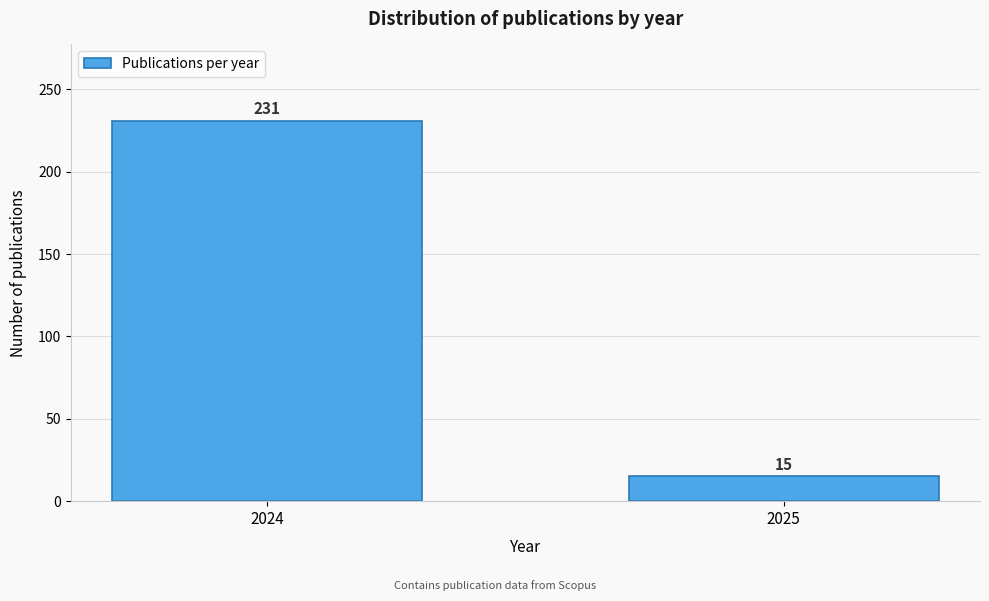

Reading right to left, extract all data points from this chart.

15	231